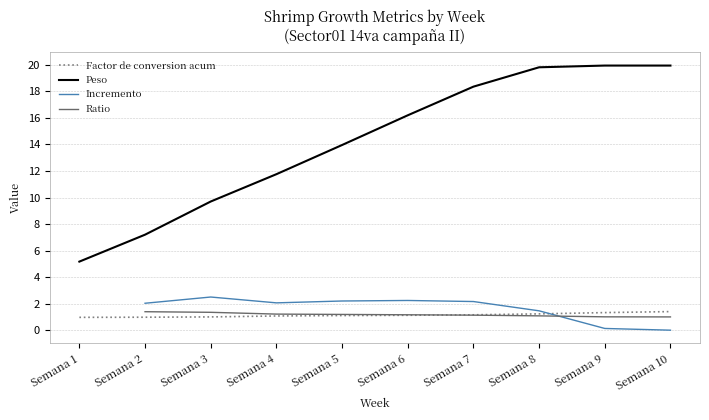

How many lines are shown in the chart?

4